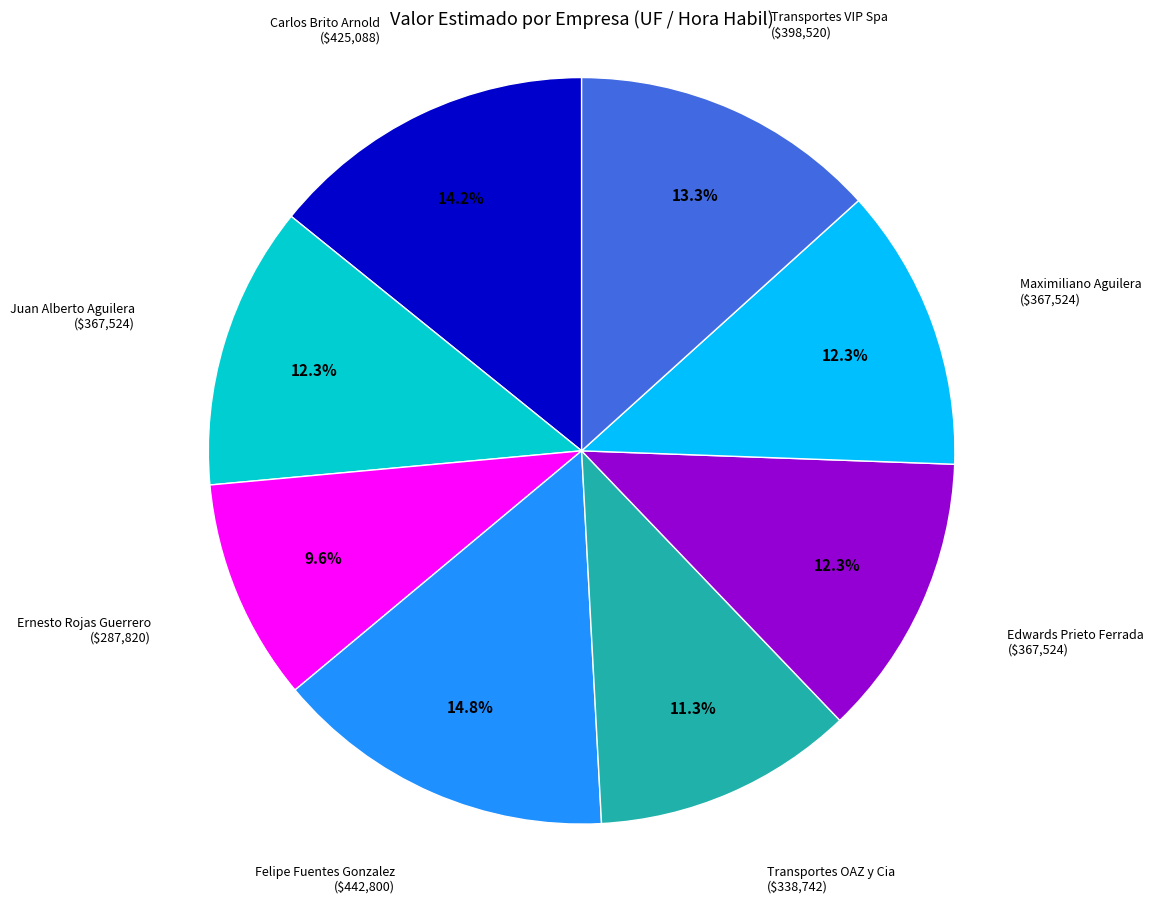

Is there a majority slice in this chart?

No